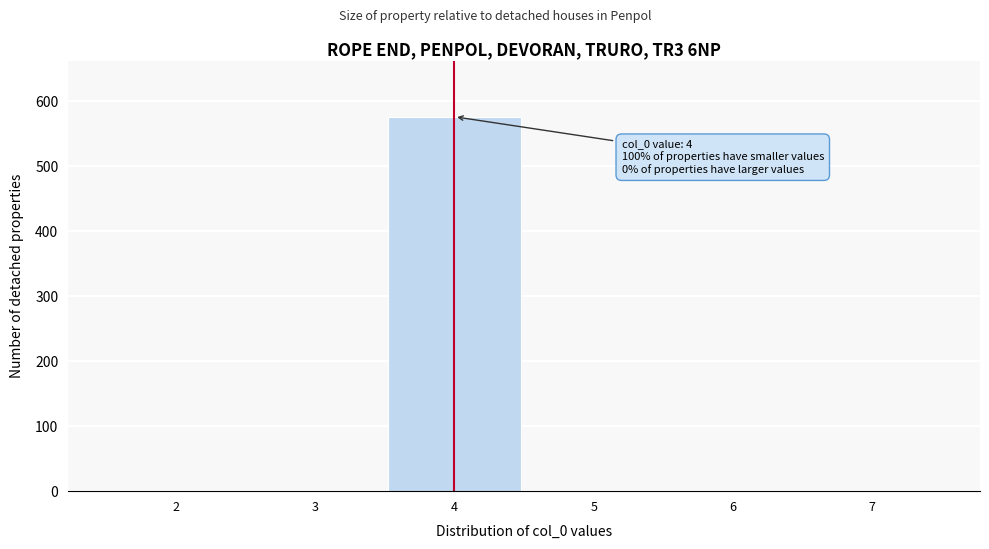

Which range on the x-axis has the tallest bar?

3.5 to 4.5